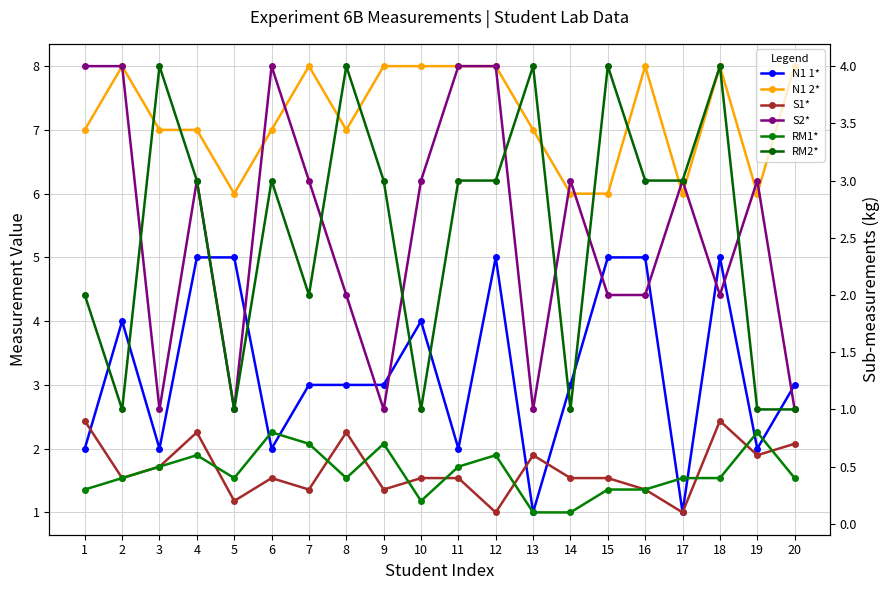

True or false: S2* has more than 0 interior local peaks.

True